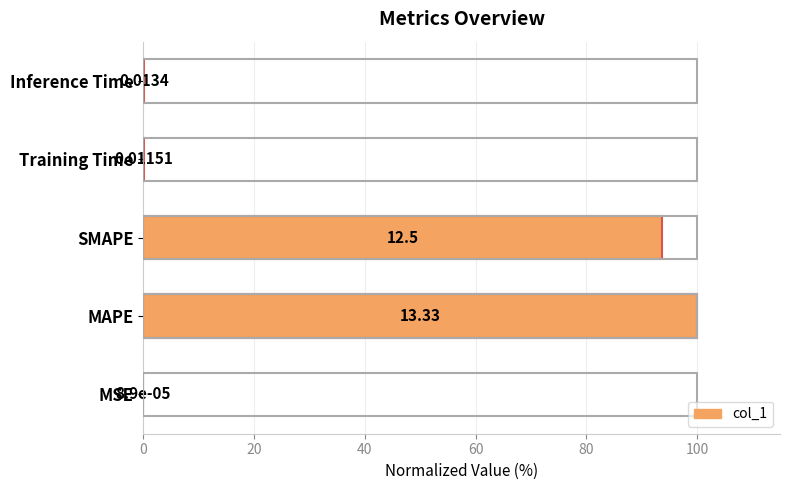

At which label is the value closest to 50?

SMAPE